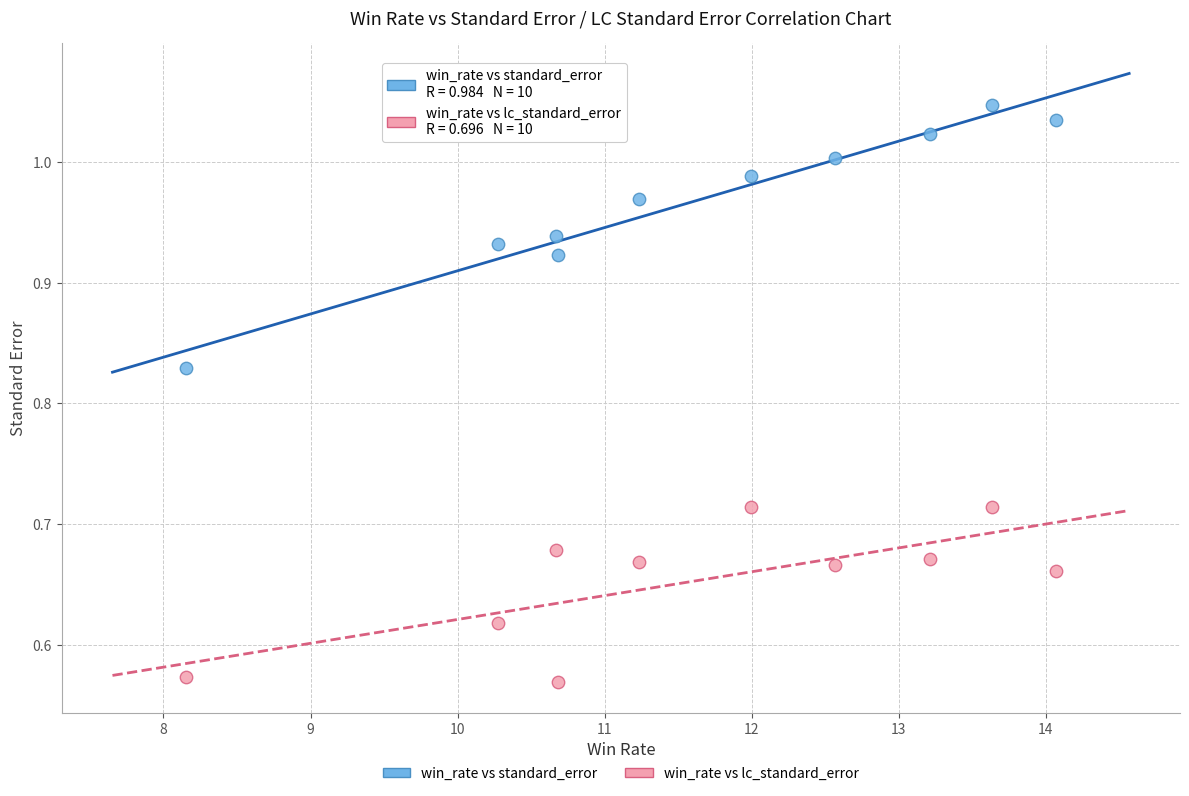

Across all data points, what is the range of X values (max minus min)?

5.9